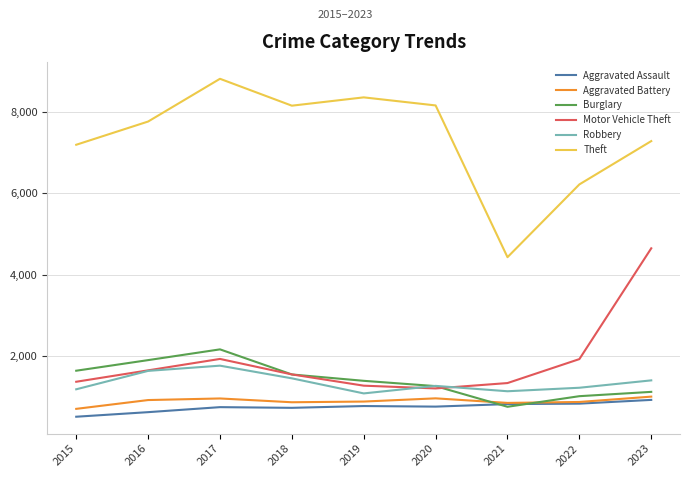

How many lines are shown in the chart?

6